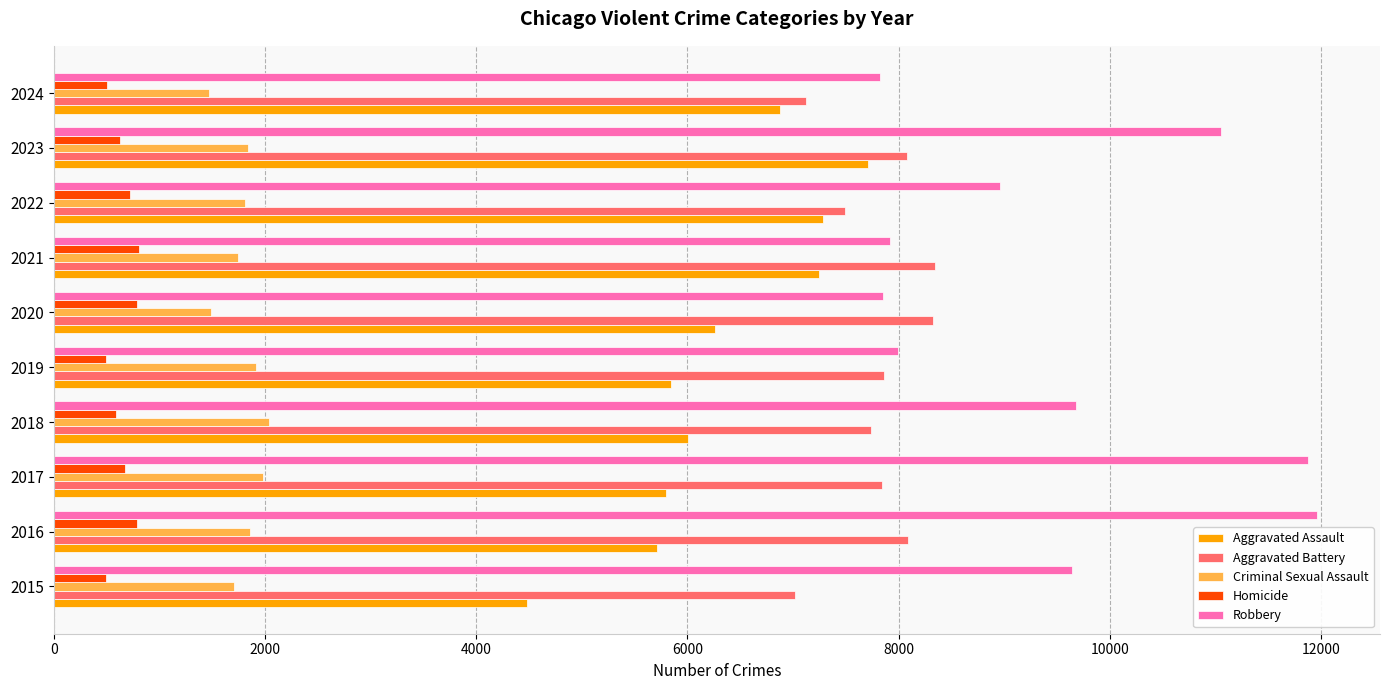

What are all the series names shown in the legend?

Aggravated Assault, Aggravated Battery, Criminal Sexual Assault, Homicide, Robbery